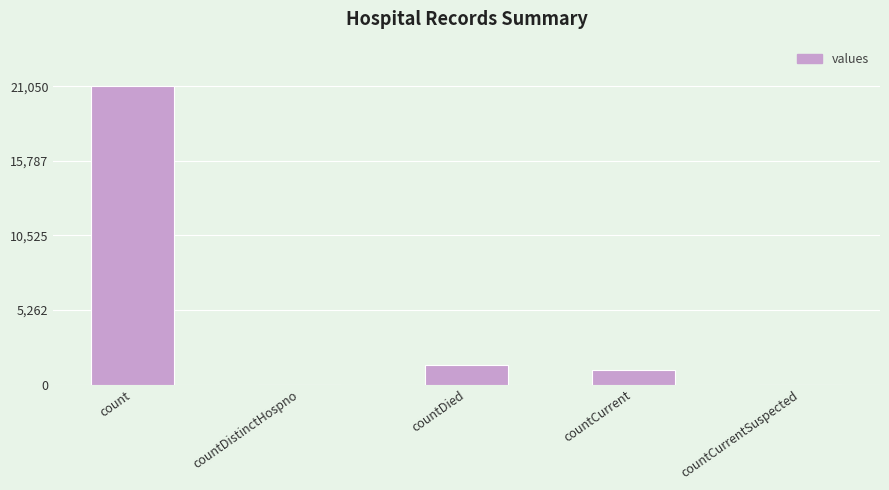

Between countCurrent and countCurrentSuspected, which is larger?

countCurrent